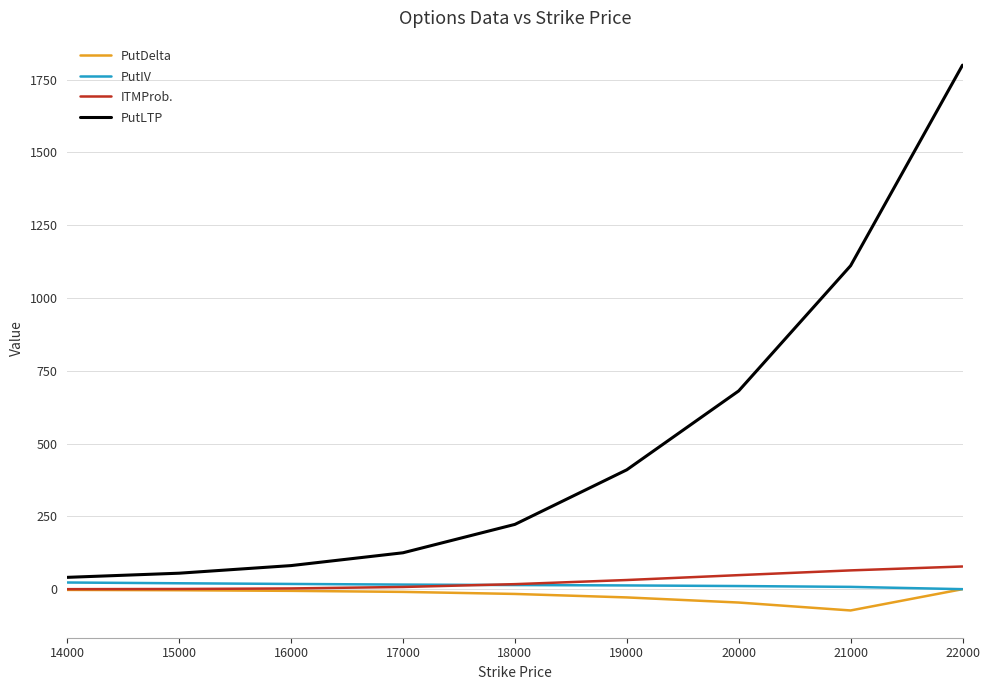

The value of PutLTP at 17000 is 204.3. True or false?

False